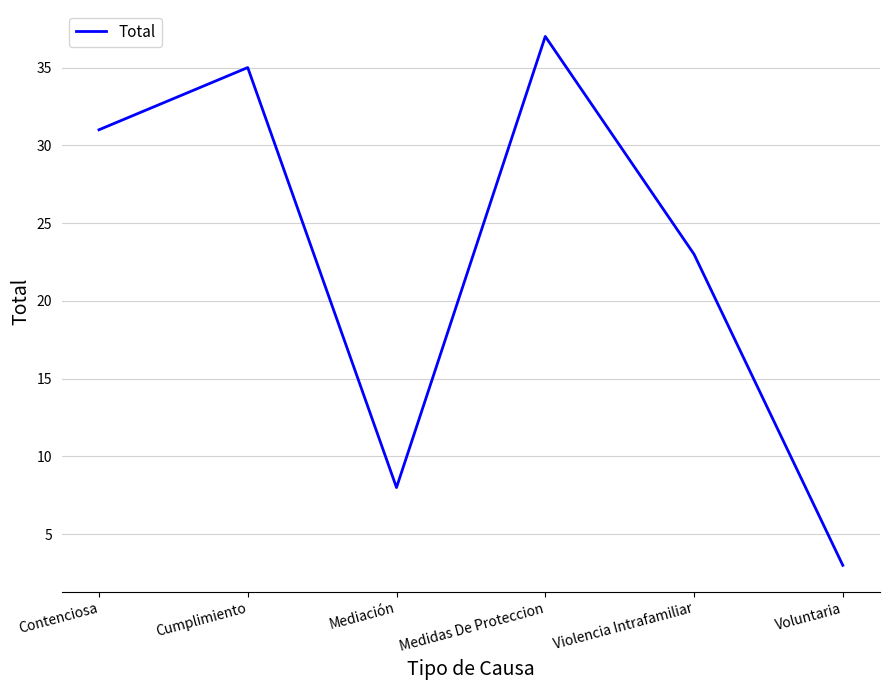

True or false: the data shows 35 at Cumplimiento.

True